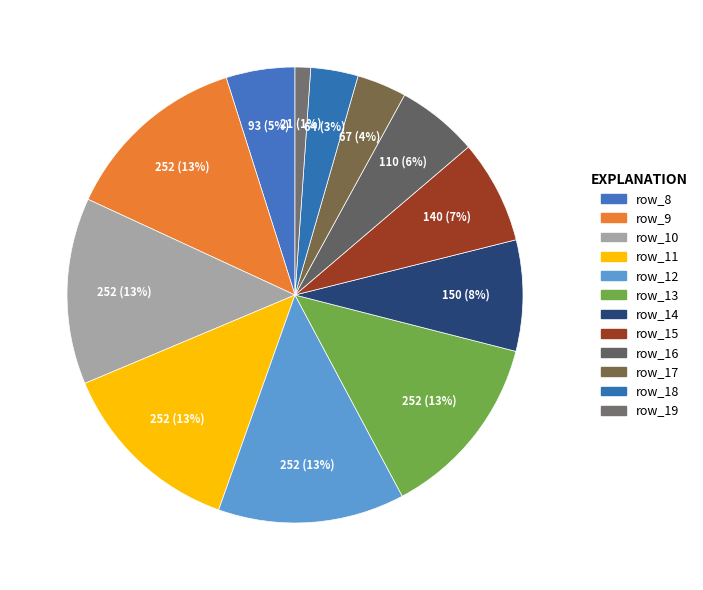

Which category has the biggest portion of the pie?

row_9